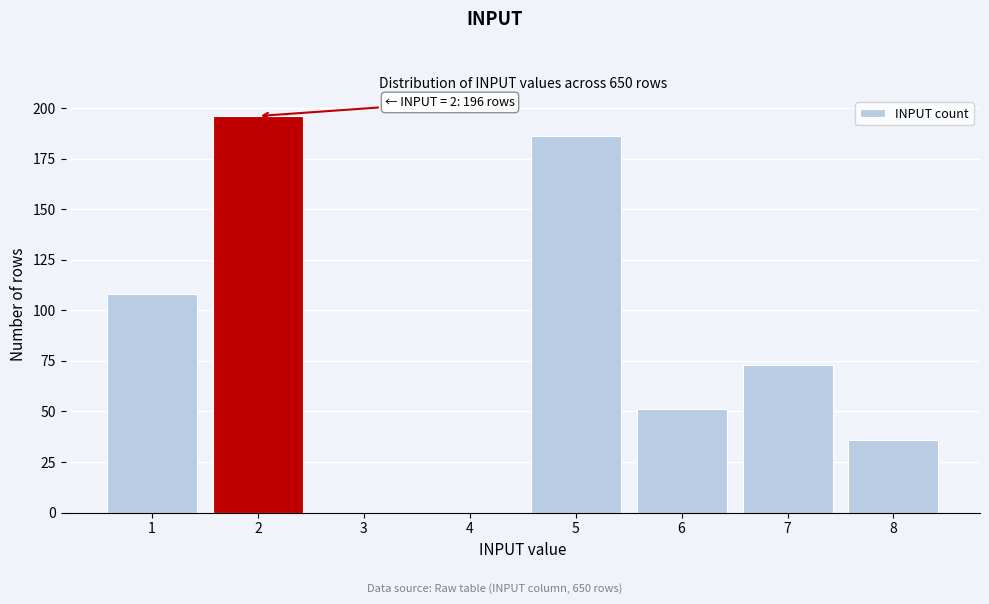

Over which range of the x-axis is the bar tallest?

1.5 to 2.5